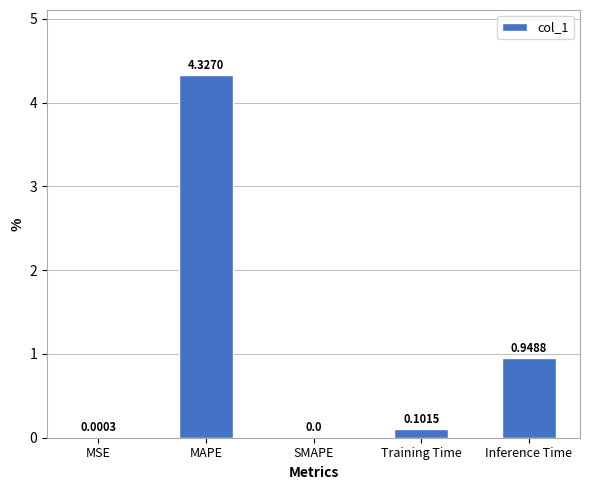

What is the change in value from MAPE to Training Time?

-4.2